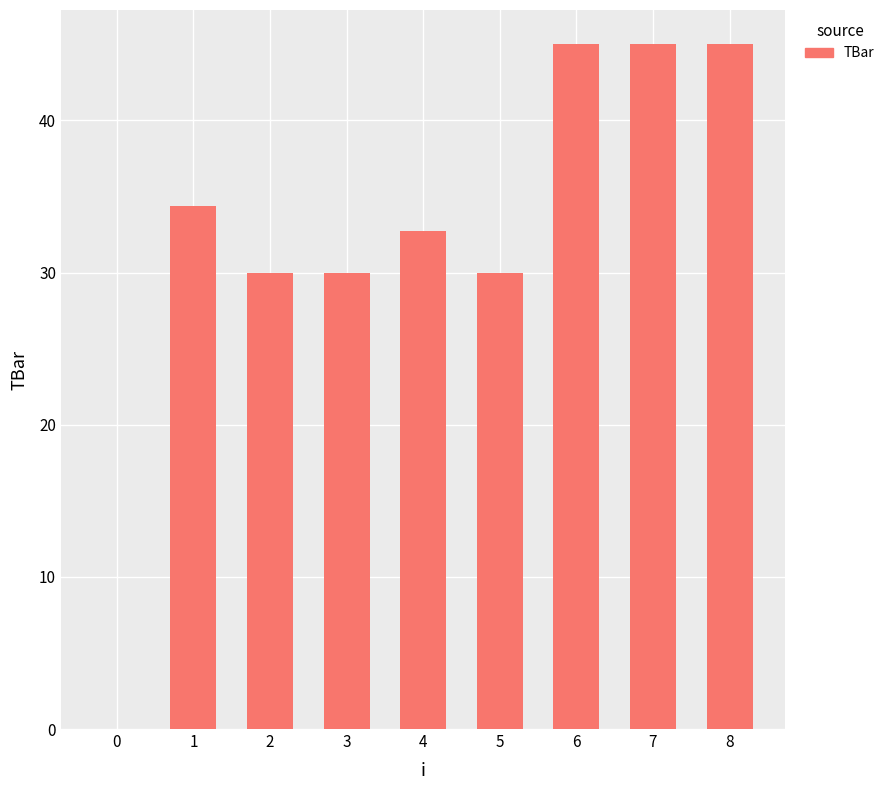

What is the change in value from 1 to 5?

-4.4